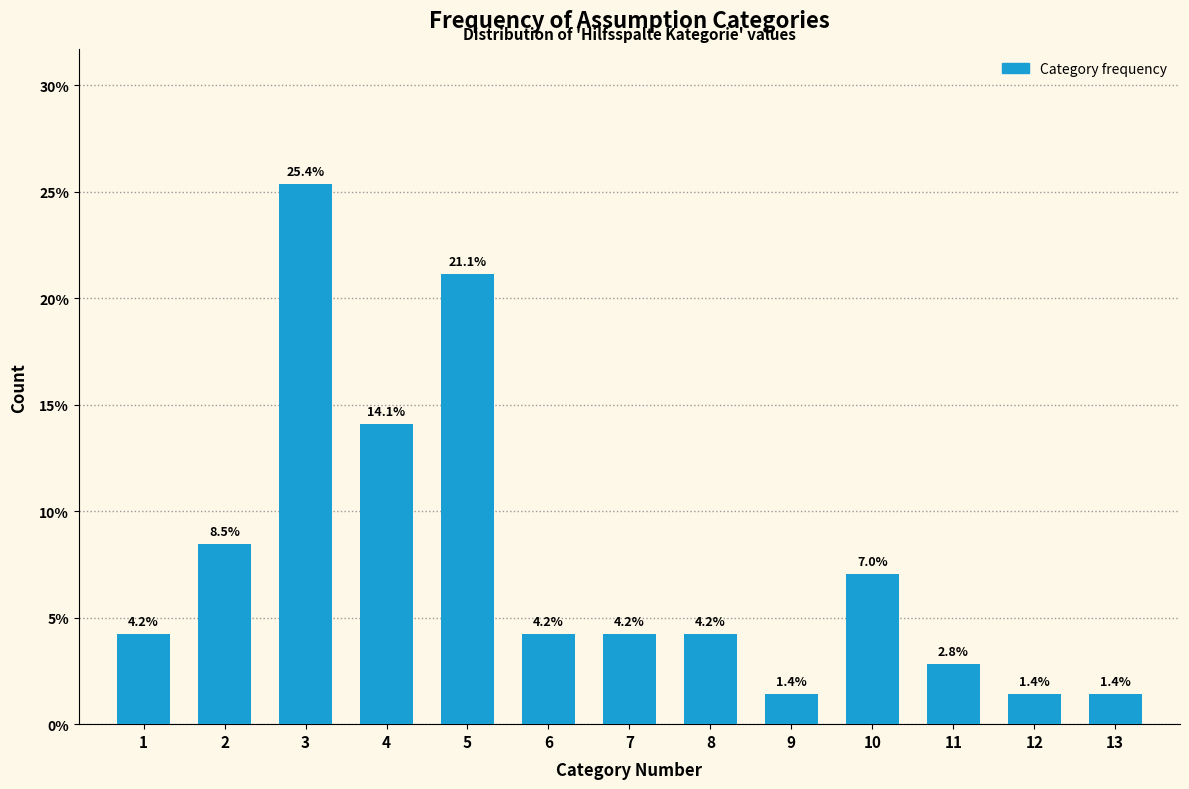

Reading left to right, extract all data points from this chart.

4.2	8.5	25.4	14.1	21.1	4.2	4.2	4.2	1.4	7.0	2.8	1.4	1.4